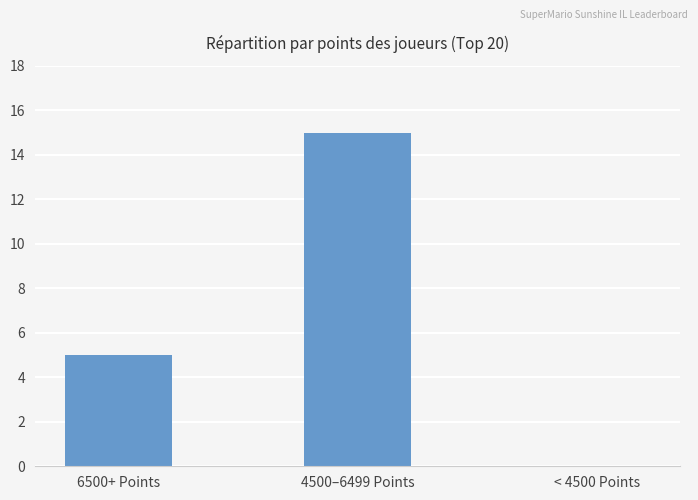

The chart shows a value of 7 at < 4500 Points. True or false?

False